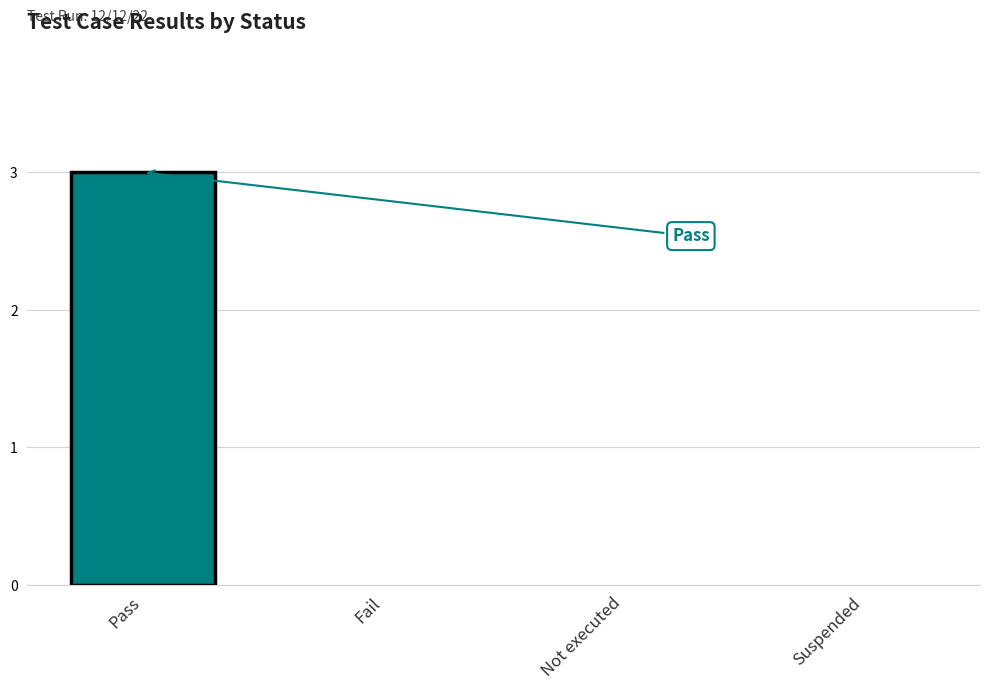

What is the change in value from Pass to Fail?

-3